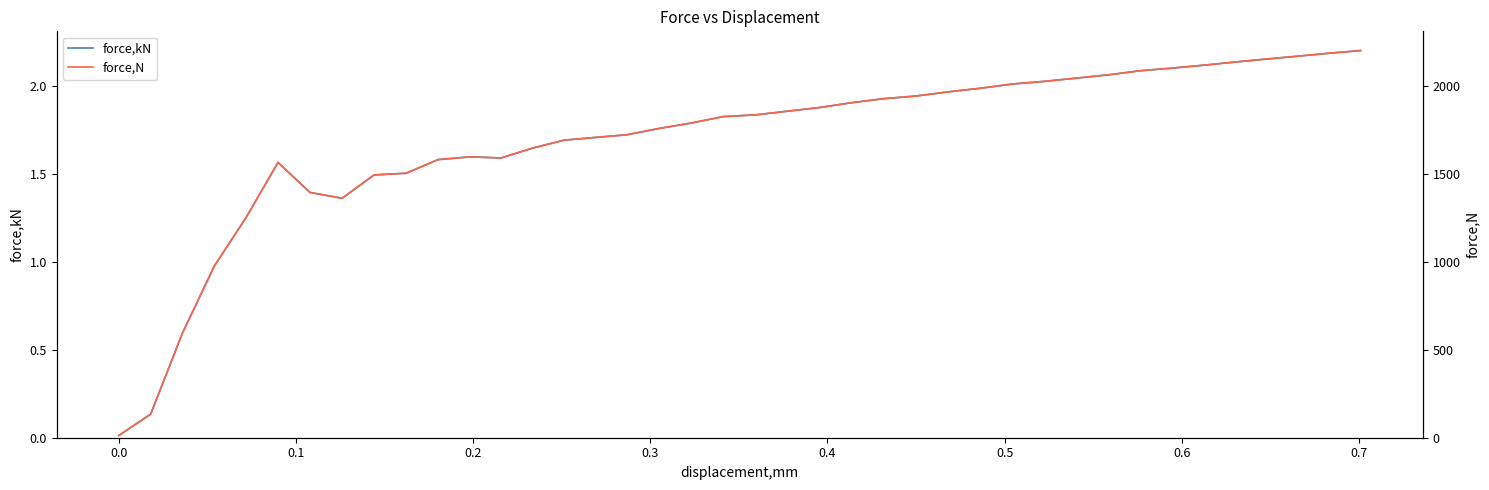

How many data points in force,N are less than 1835?

20